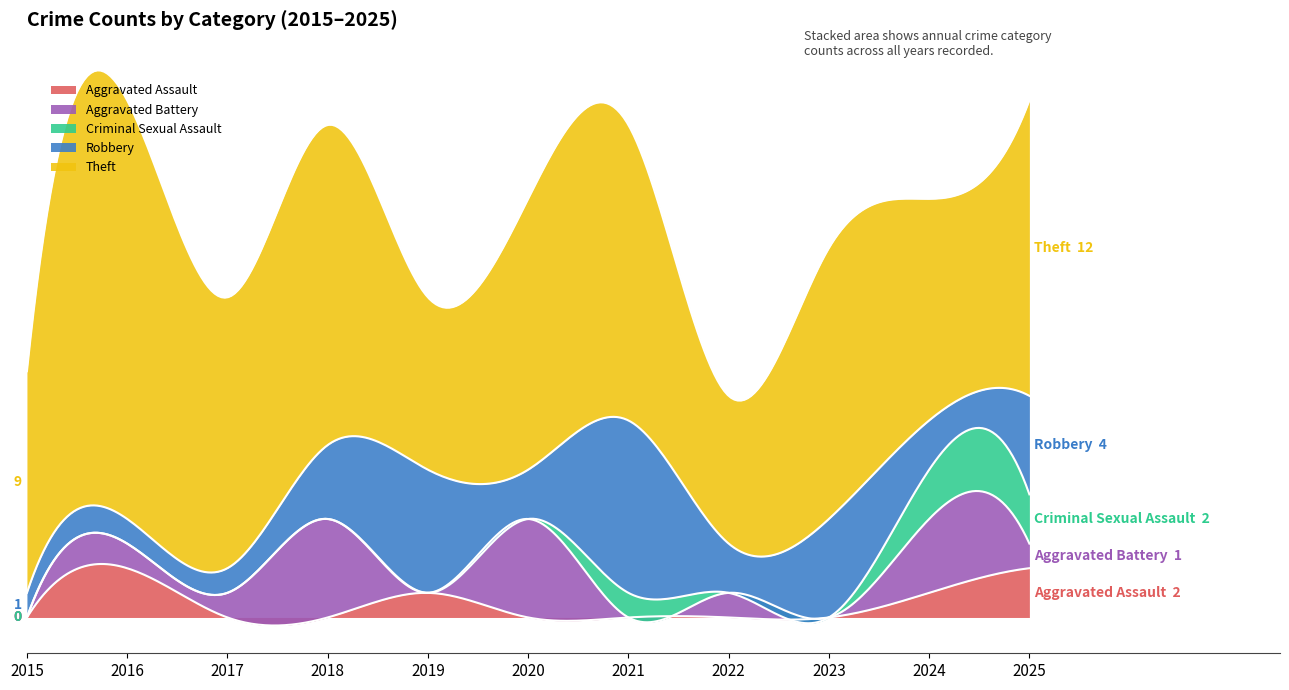

At which label is Aggravated Assault closest to 1?

2019